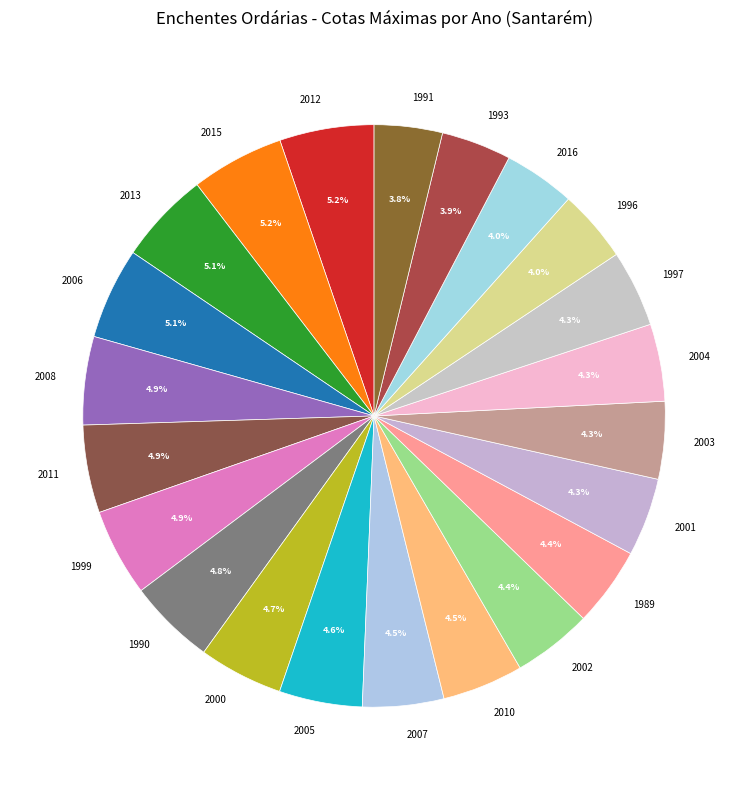

Is there any slice that represents more than half of the pie?

No